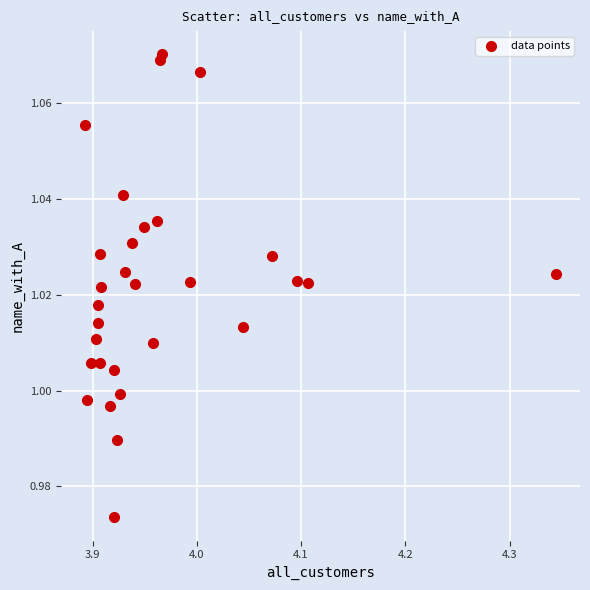

What is the range of X values (max minus min)?

0.5